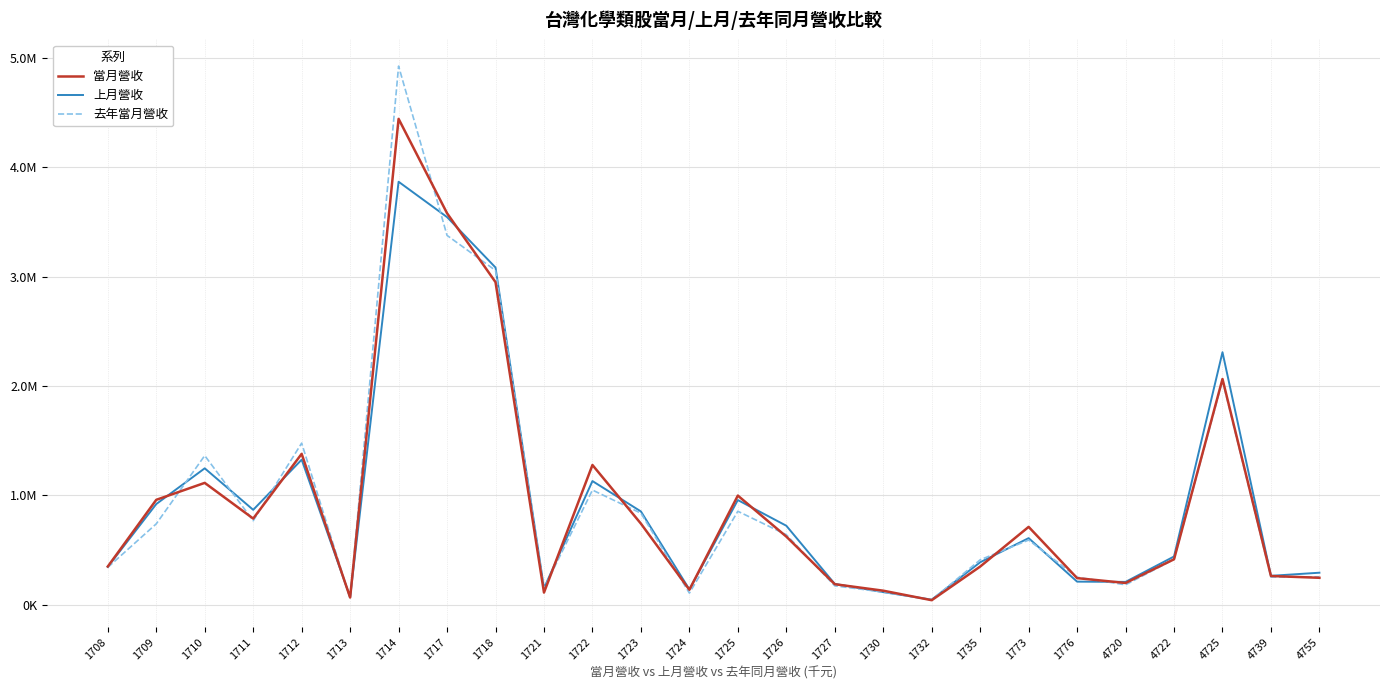

Does the chart display data point markers on the line(s)?

No